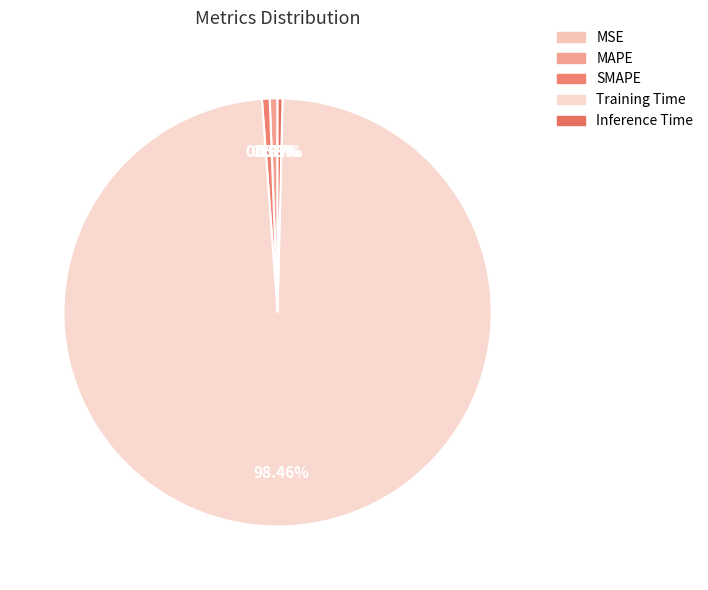

What is the largest slice in the pie chart?

Training Time